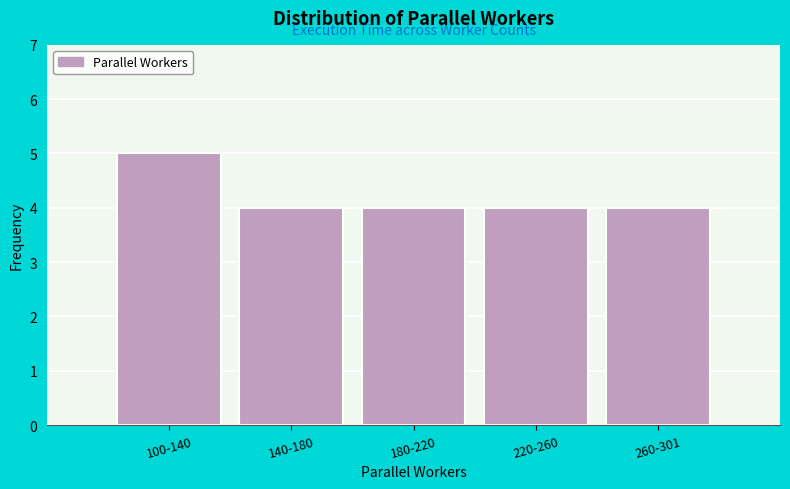

Reading left to right, list all the values displayed in this chart.

100-140=5	140-180=4	180-220=4	220-260=4	260-301=4